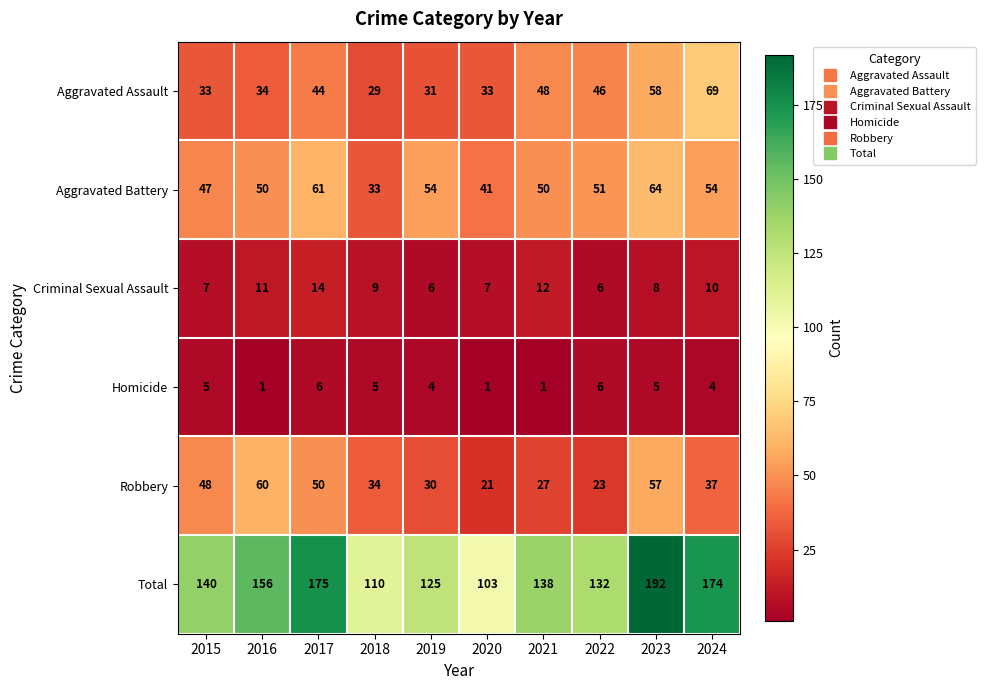

True or false: Criminal Sexual Assault has a value of 8 at 2023.

True